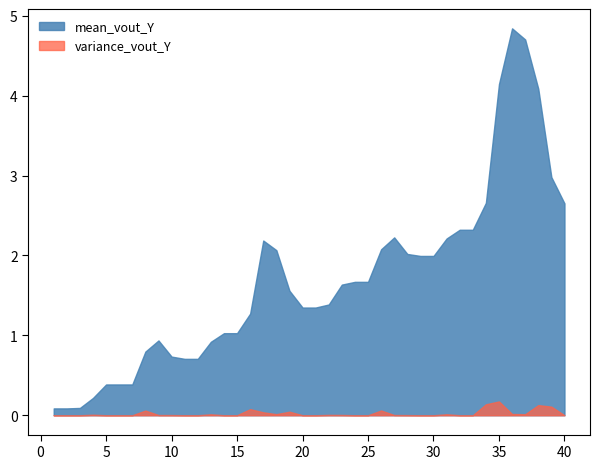

What is the maximum value shown in the chart?

4.8